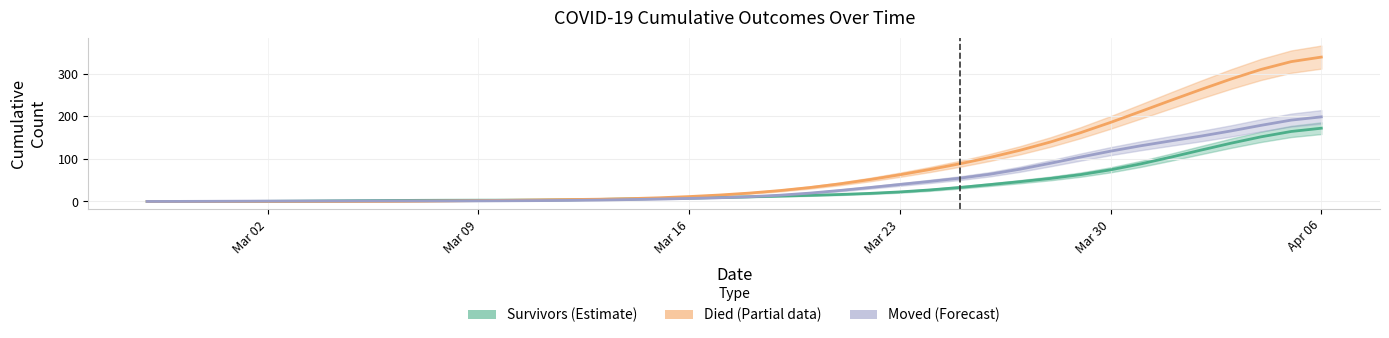

What is the difference between the maximum and minimum values in the moved series?

198.2